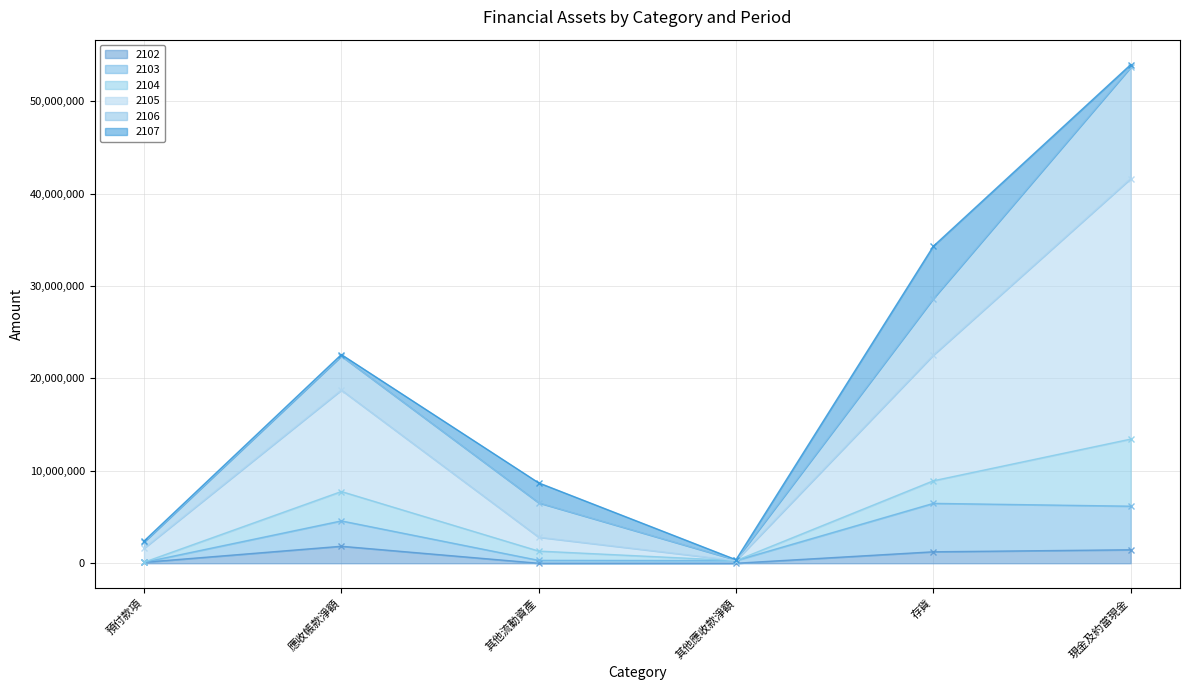

True or false: 2105 and 2103 intersect in this chart.

False